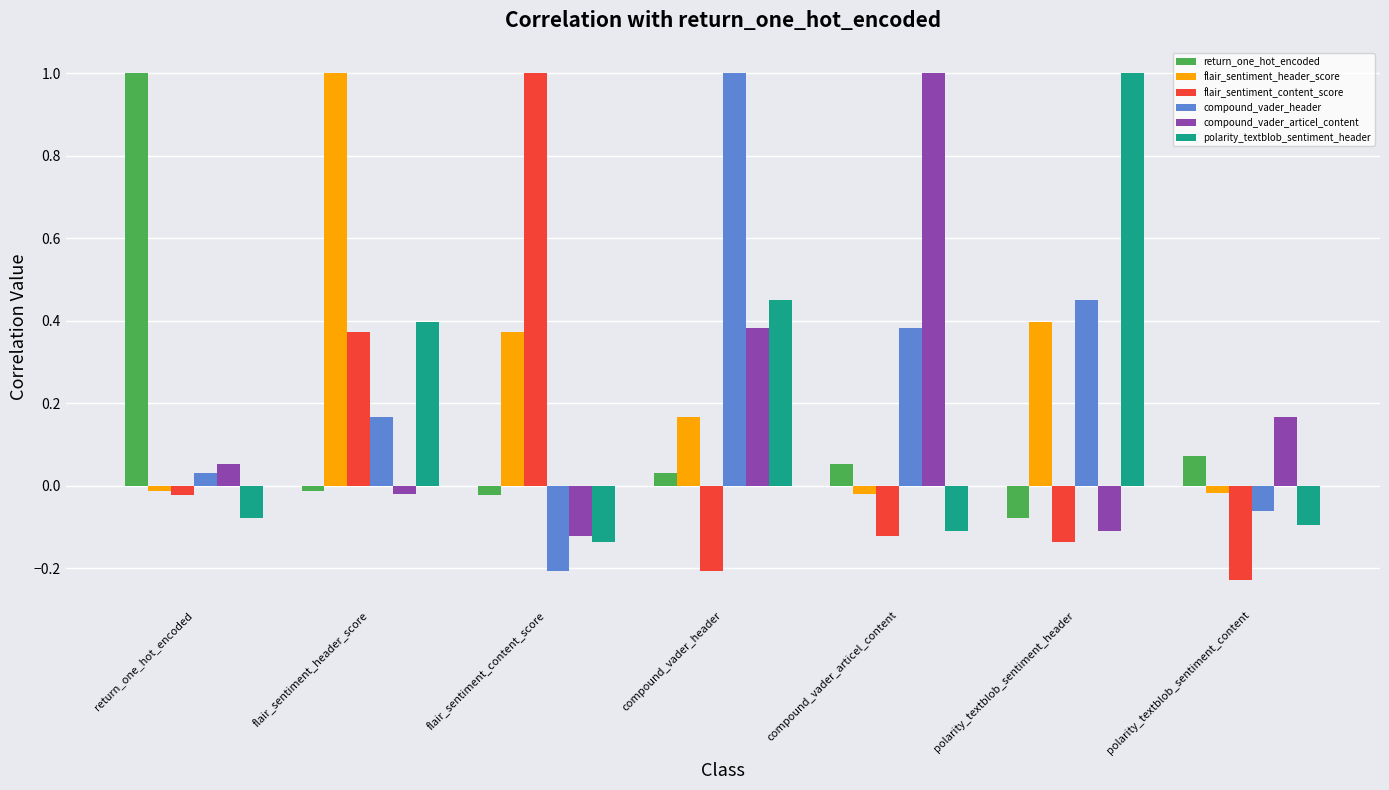

What is the sum of all polarity_textblob_sentiment_header values?

1.4